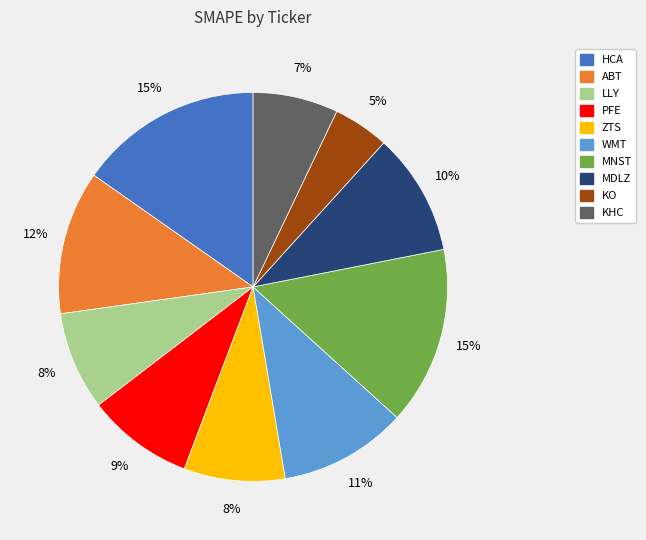

Which category has the smallest portion of the pie?

KO